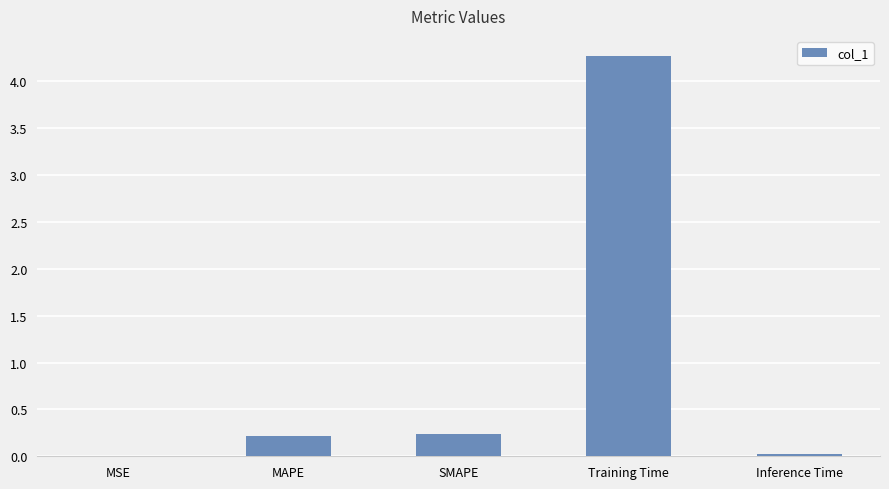

What is the maximum value shown in the chart?

4.3